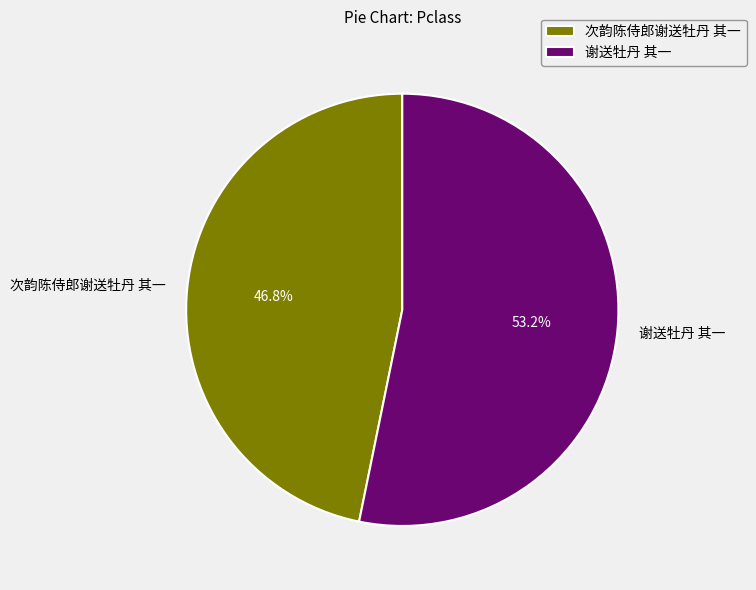

Which category accounts for the majority?

谢送牡丹 其一